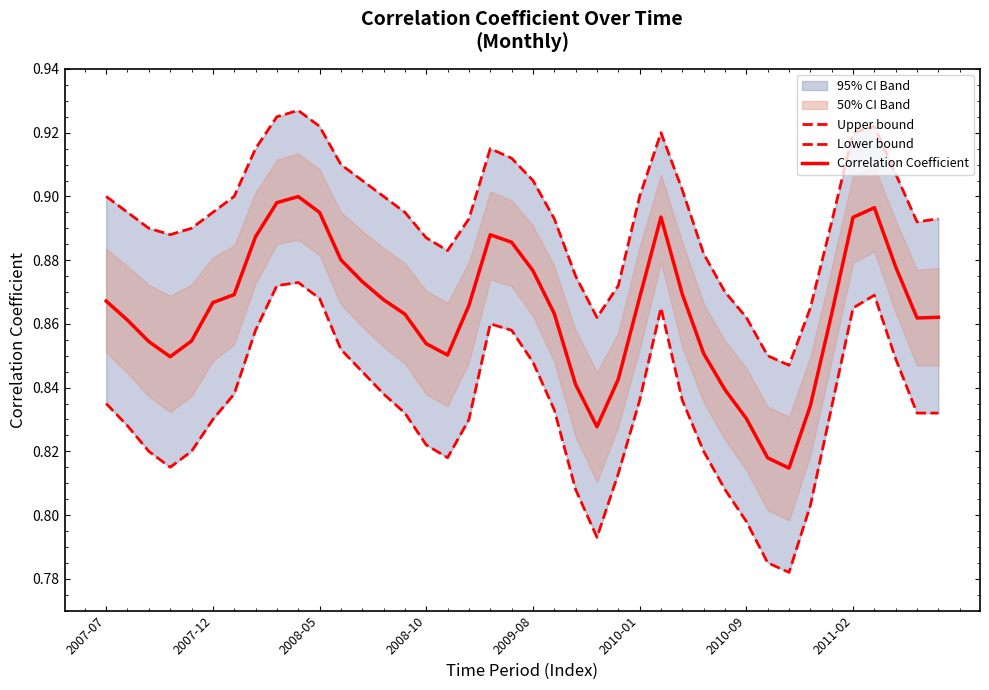

Is it true that Correlation Coefficient equals 0.3 at 2010-01?

False